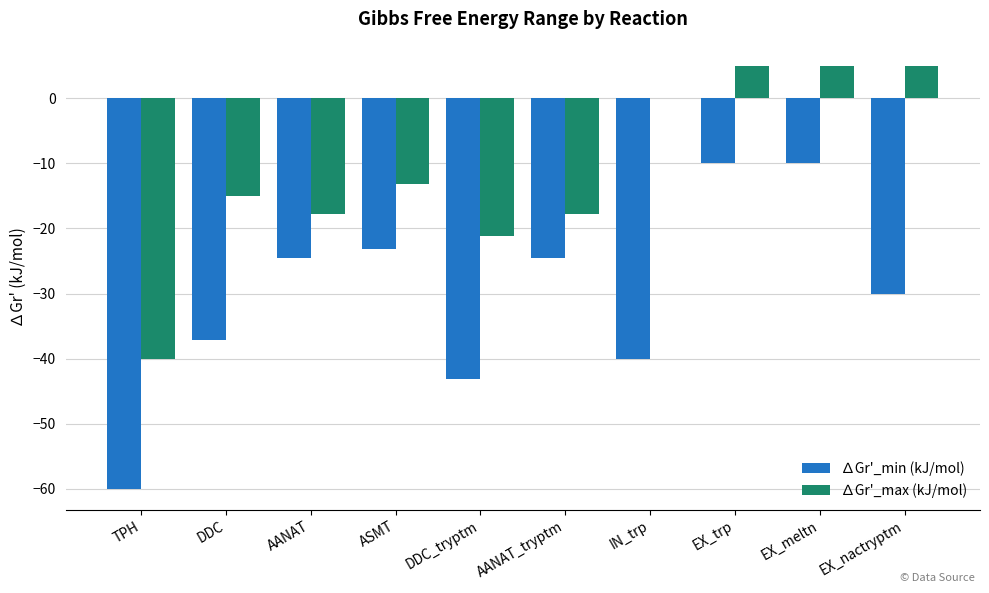

What is the greatest value displayed?

5.0